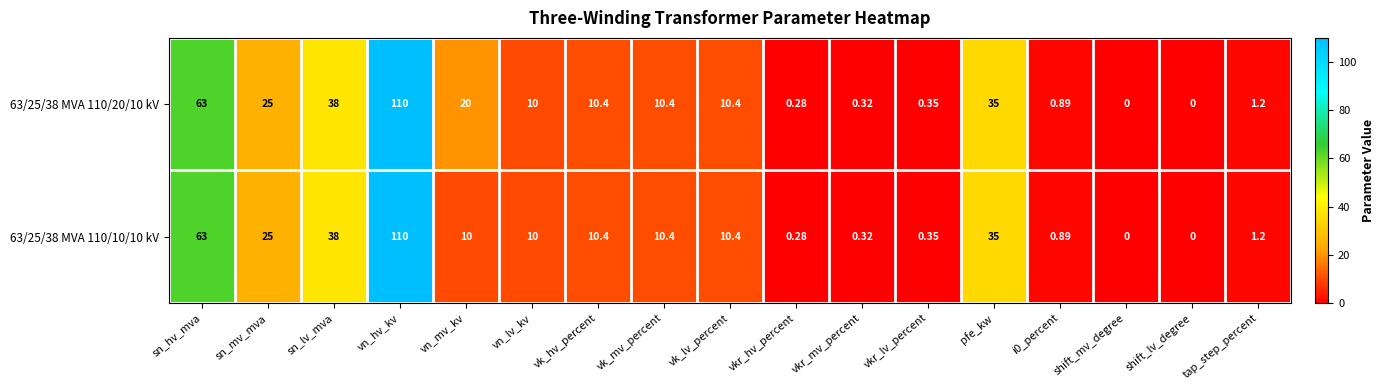

Which category has the highest value in the 63/25/38 MVA 110/20/10 kV series?

vn_hv_kv